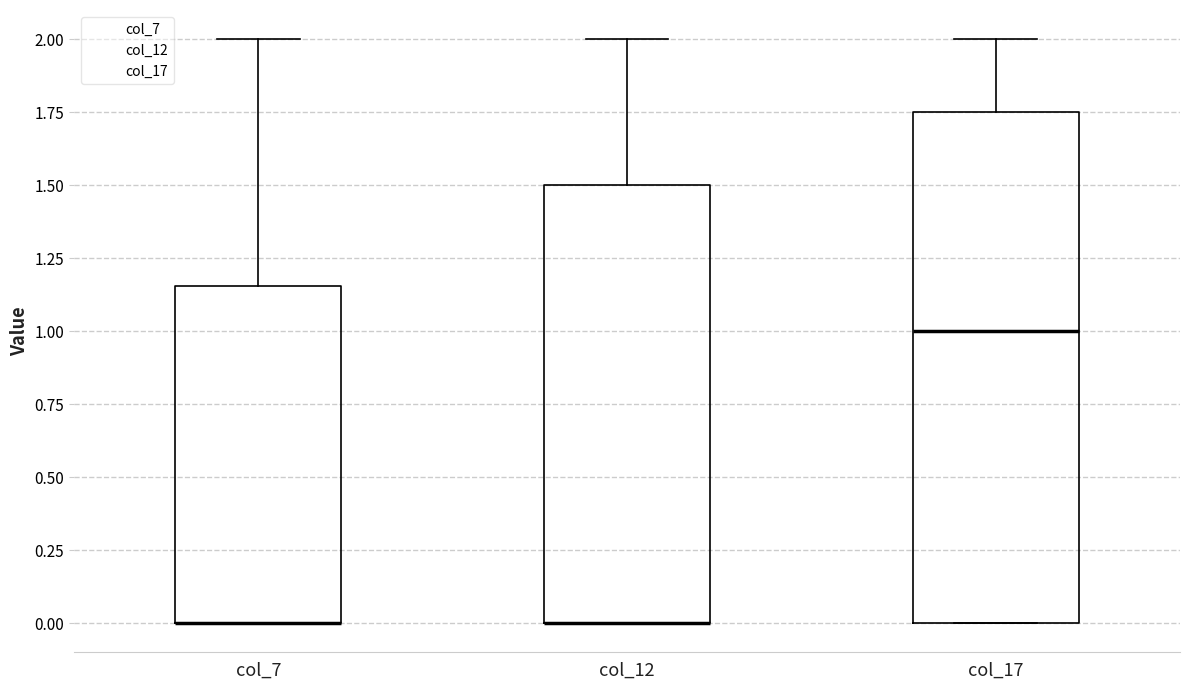

Reading left to right, transcribe this box plot: for each box, give where its median line is, the range the box spans, and where its two whiskers end, as read against the y-axis. The values are not printed on the chart, so give them approximately, as read against the axis.

col_7: median 0.00 (drawn on the box's lower edge), box 0.00 to 1.15, whiskers 0.00 to 2.00
col_12: median 0.00 (drawn on the box's lower edge), box 0.00 to 1.50, whiskers 0.00 to 2.00
col_17: median 1.00, box 0.00 to 1.75, whiskers 0.00 to 2.00